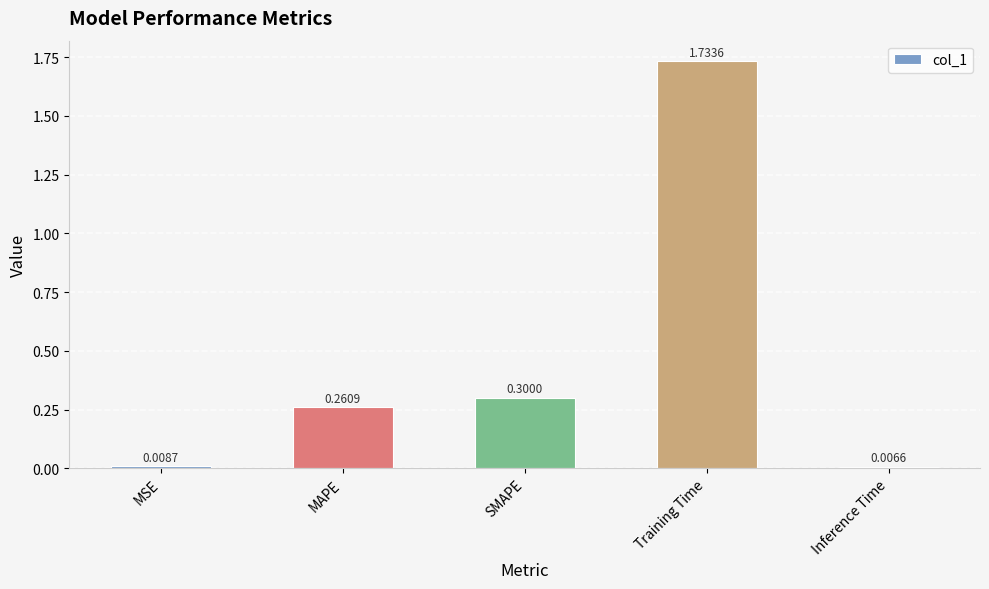

What is the label of the 1st bar from the left?

MSE